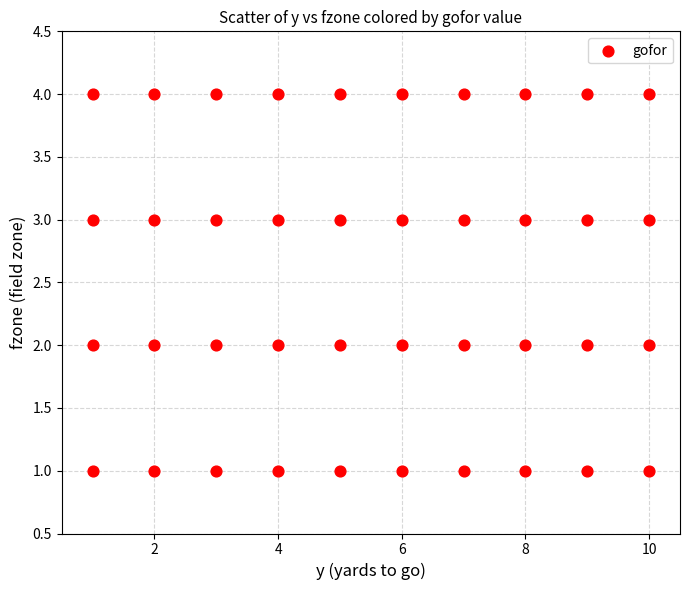

What is the range of X values (max minus min)?

9